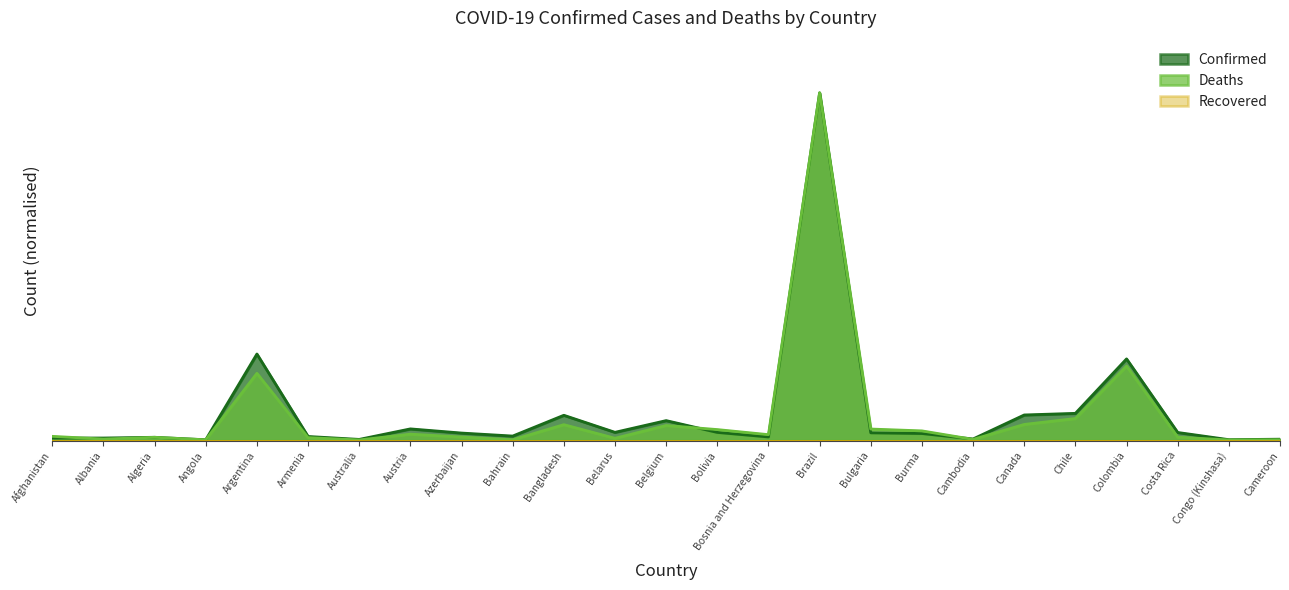

Is it true that Confirmed equals 0.0 at Canada?

False